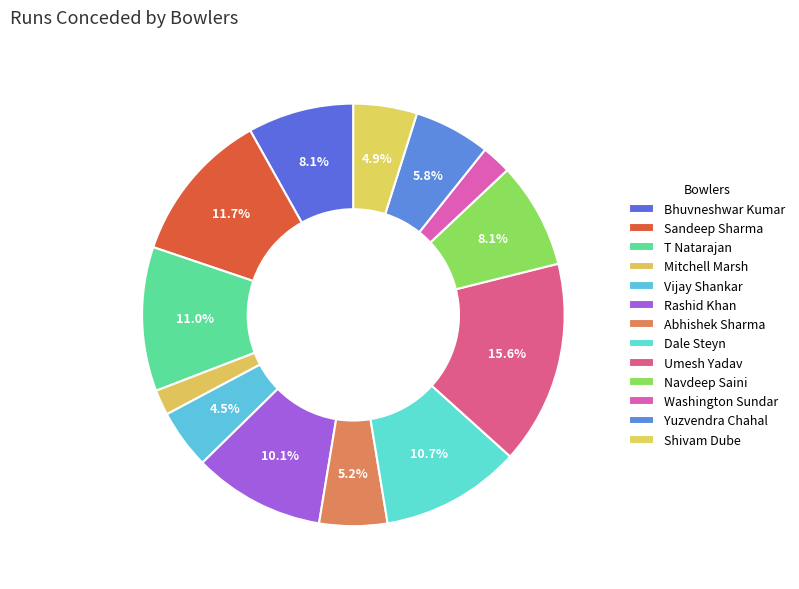

Between Bhuvneshwar Kumar and Mitchell Marsh, which is larger?

Bhuvneshwar Kumar